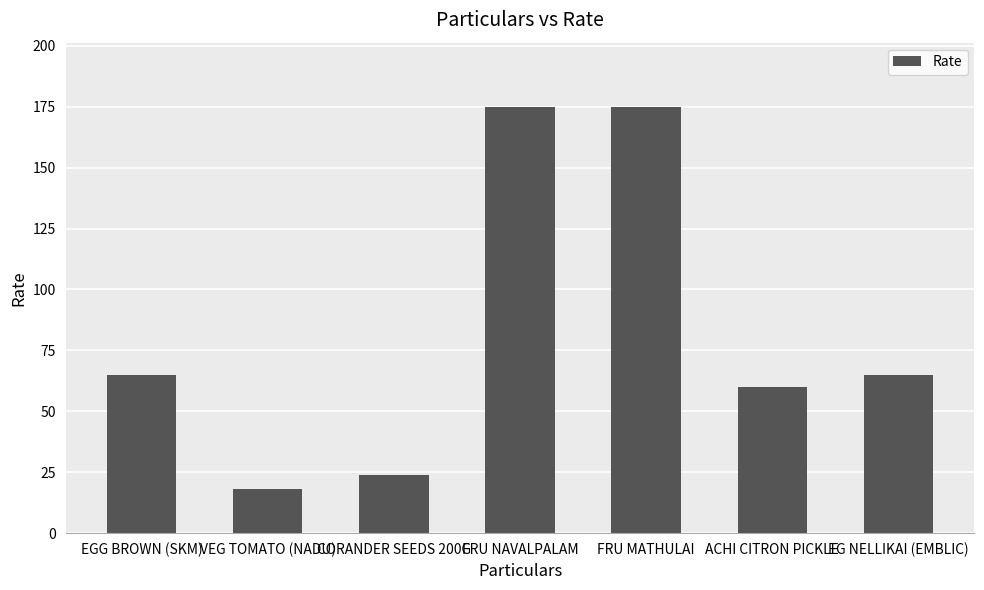

What is the average value?

83